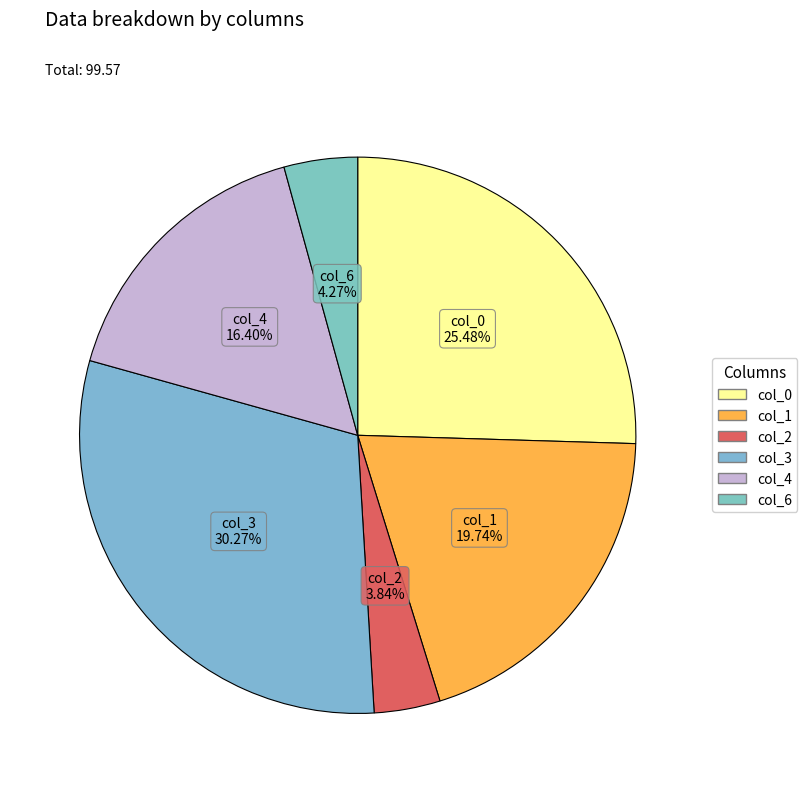

What is the total percentage of col_6 and col_2?

8.1%